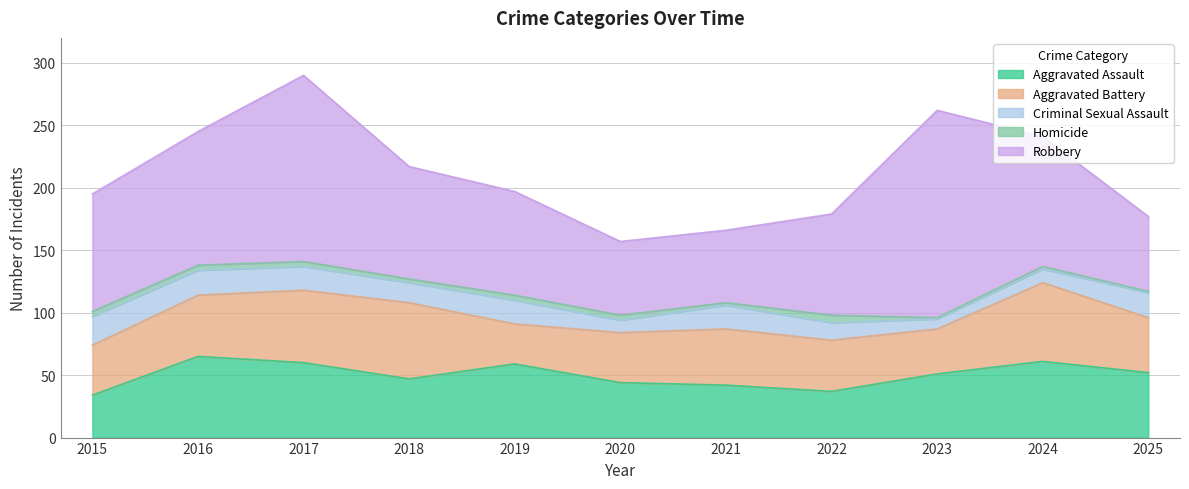

At which label is Aggravated Assault closest to 49?

2018